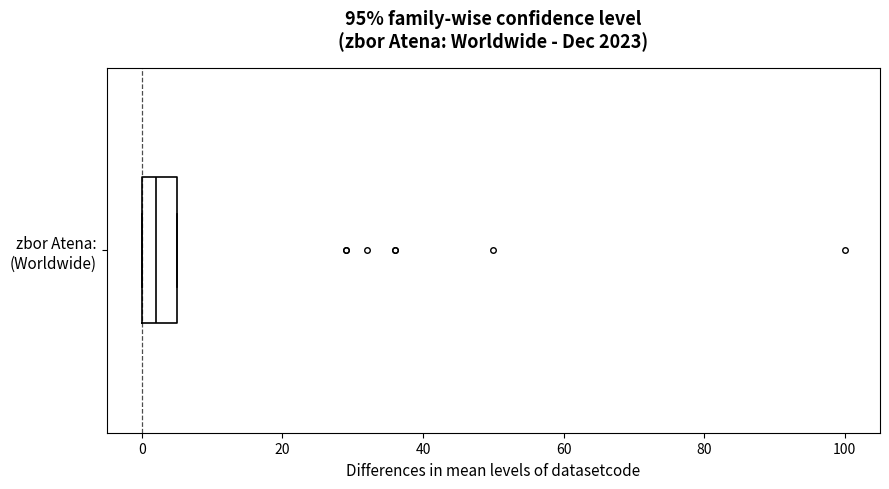

Where is the left edge of the box for zbor Atena: (Worldwide) on the x-axis? The values are not printed on the chart, so give them approximately, as read against the axis.

0